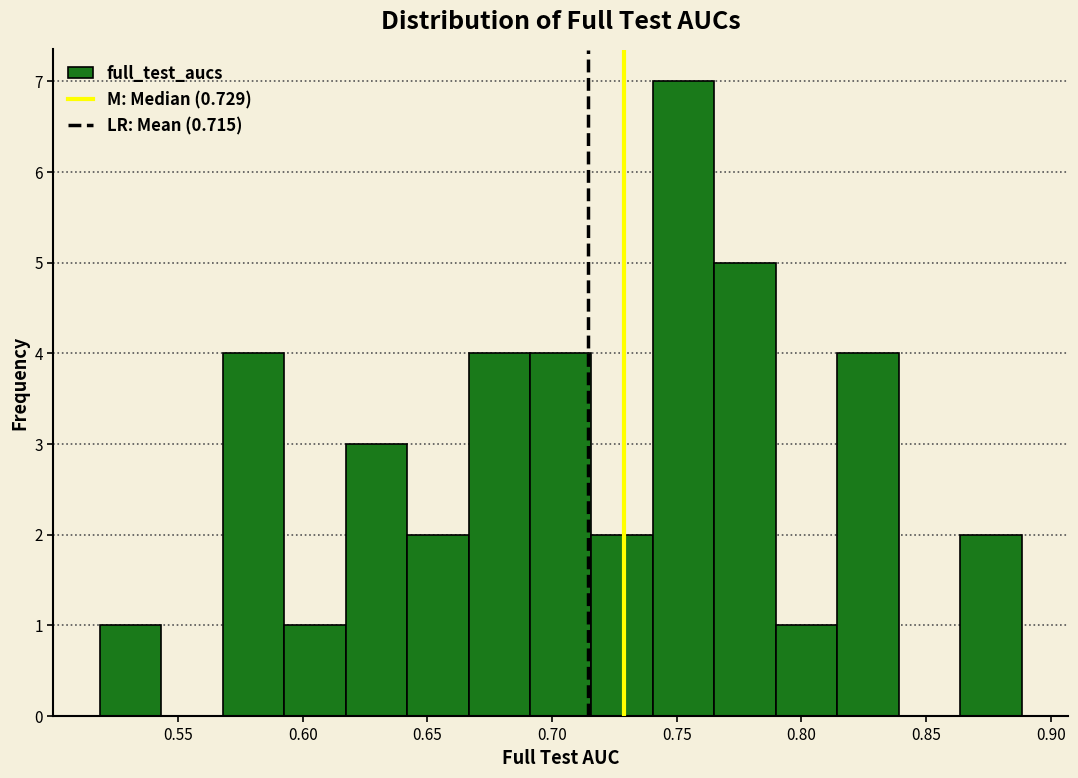

Reading left to right, transcribe this chart: for each bar, give the range it covers on the x-axis and its height. Neither the bar edges nor the heights are printed on the chart, so give them approximately, as read against the axes.

0.520 to 0.545: 1
0.545 to 0.570: 0
0.570 to 0.595: 4
0.595 to 0.615: 1
0.615 to 0.640: 3
0.640 to 0.665: 2
0.665 to 0.690: 4
0.690 to 0.715: 4
0.715 to 0.740: 2
0.740 to 0.765: 7
0.765 to 0.790: 5
0.790 to 0.815: 1
0.815 to 0.840: 4
0.840 to 0.865: 0
0.865 to 0.890: 2